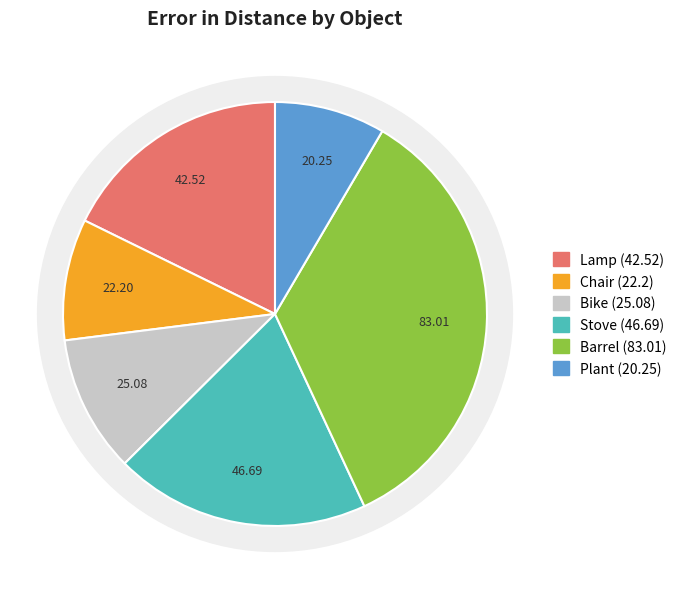

What percentage is NOT represented by Lamp?

82.3%